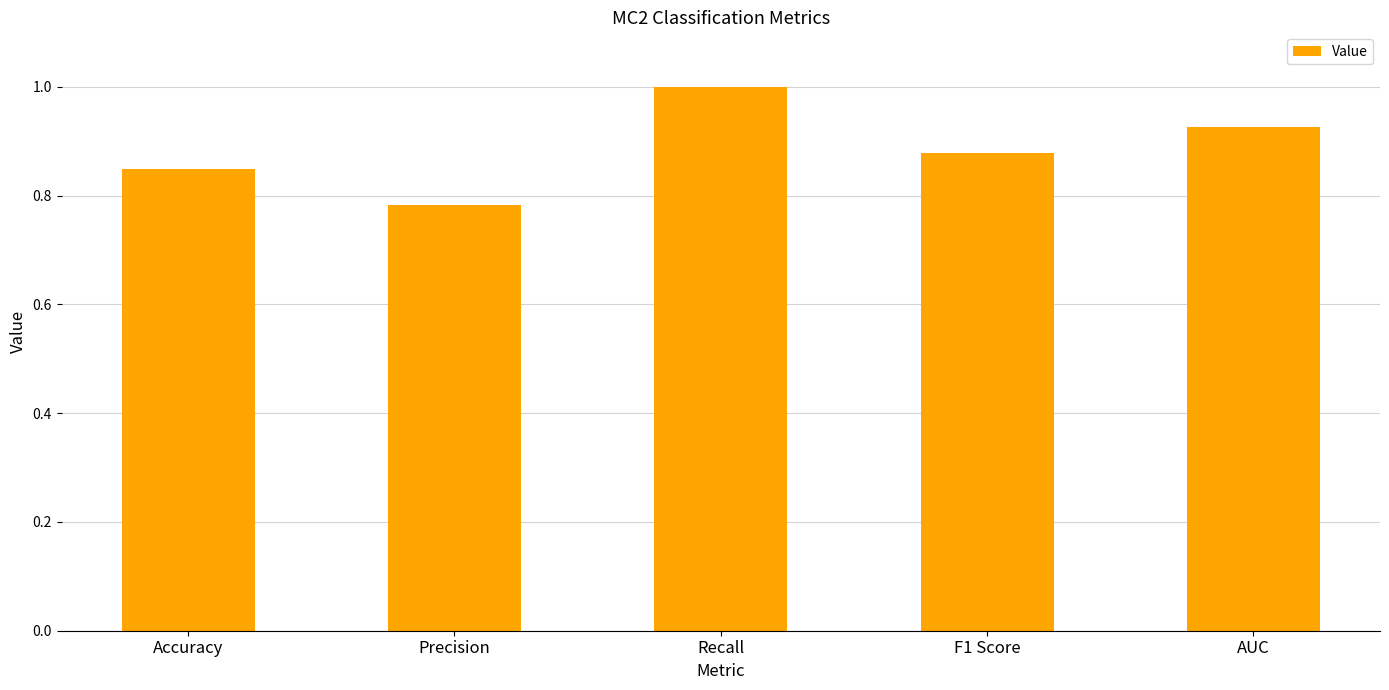

What is the difference between the maximum and second lowest values?

0.2